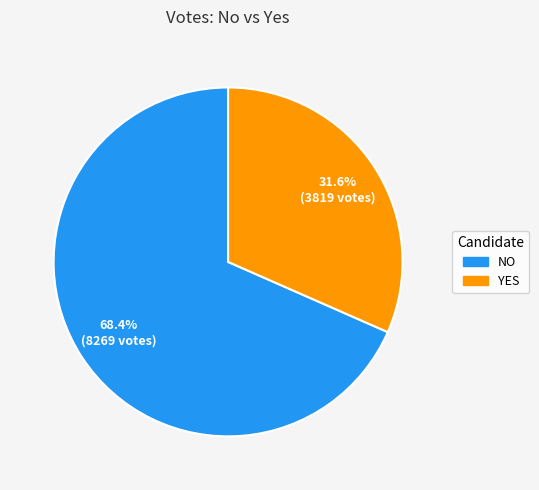

Is there any slice that represents more than half of the pie?

Yes